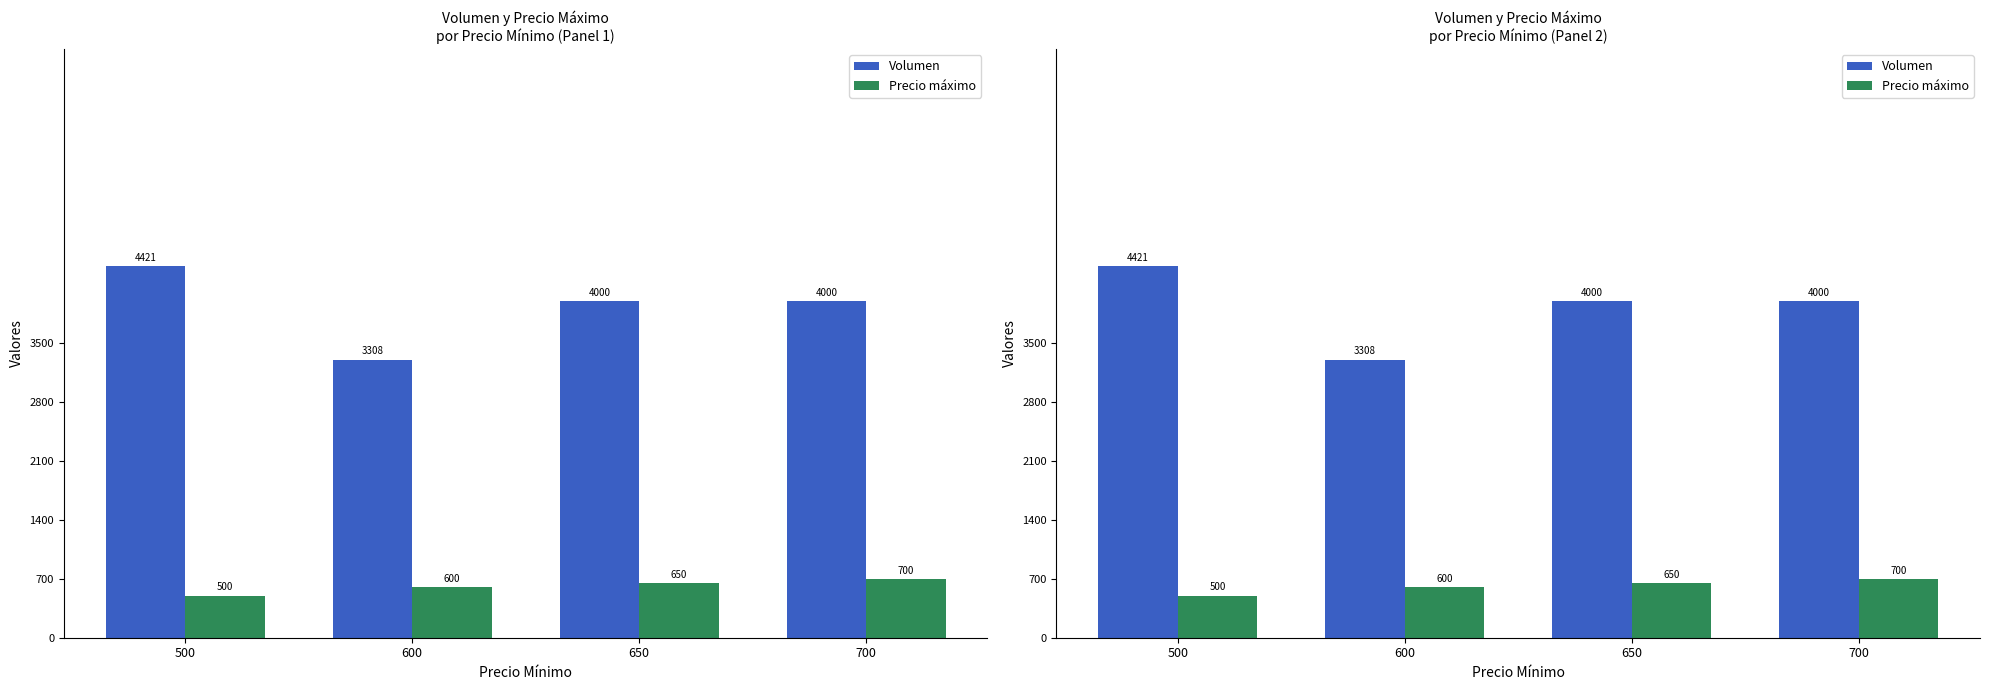

What is the minimum value for Precio máximo?

500.0